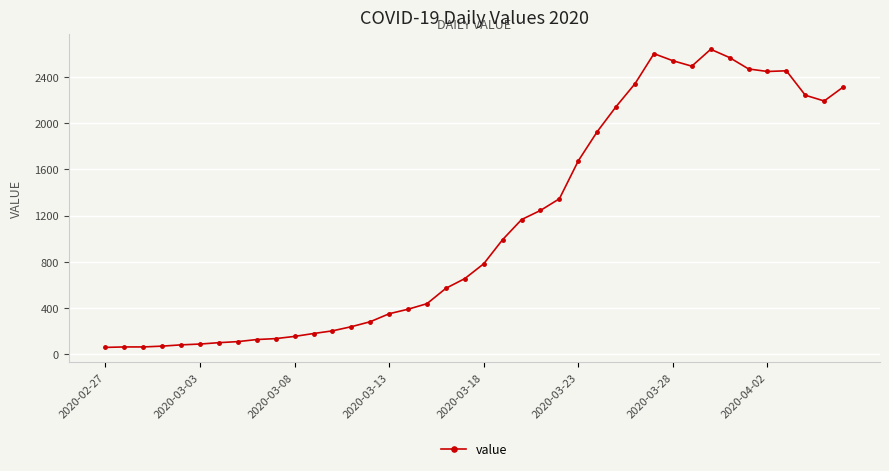

What is the greatest value displayed?

2638